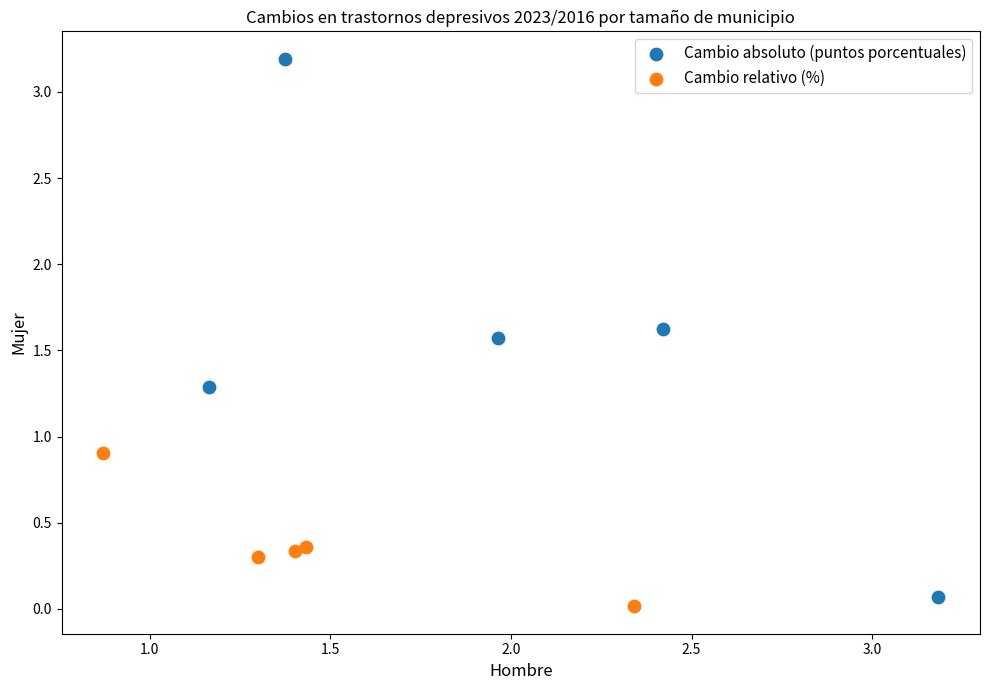

Which series reaches the maximum Y coordinate?

Cambio absoluto (puntos porcentuales)